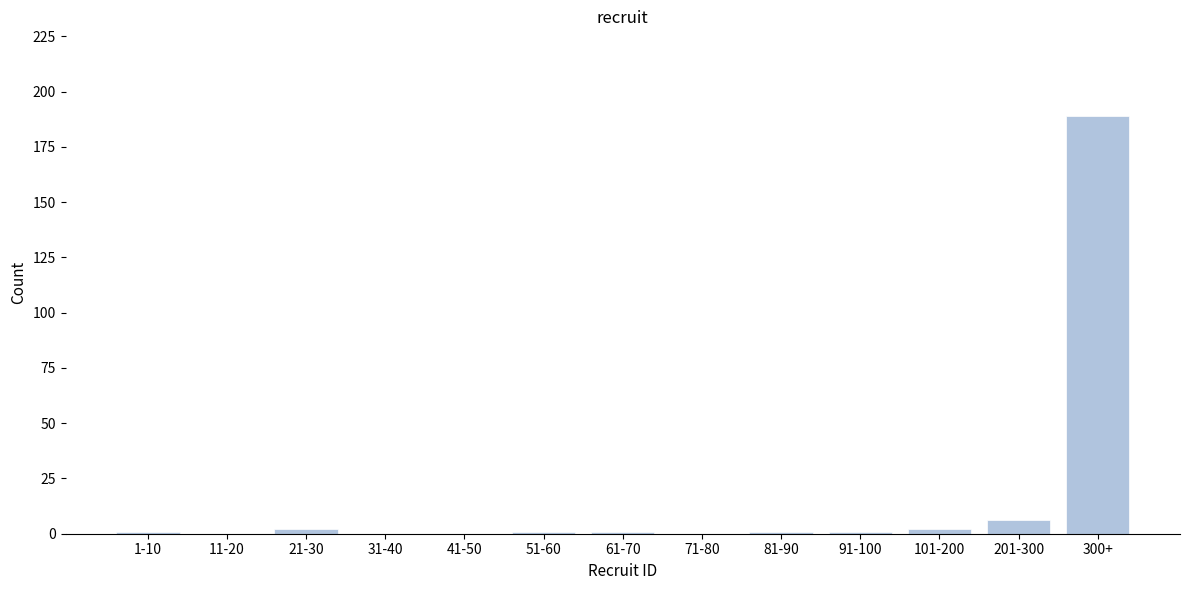

Reading right to left, list all the values displayed in this chart.

300+=189	201-300=6	101-200=2	91-100=1	81-90=1	71-80=0	61-70=1	51-60=1	41-50=0	31-40=0	21-30=2	11-20=0	1-10=1